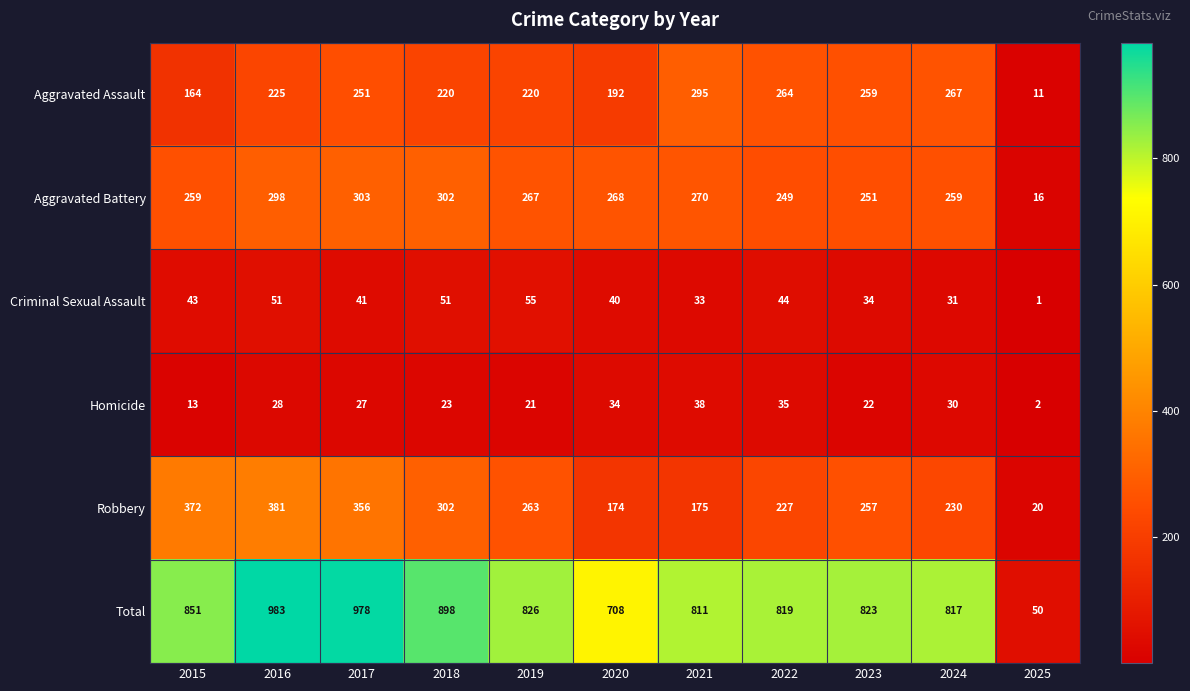

At which category is the sum across all series the highest?

2016